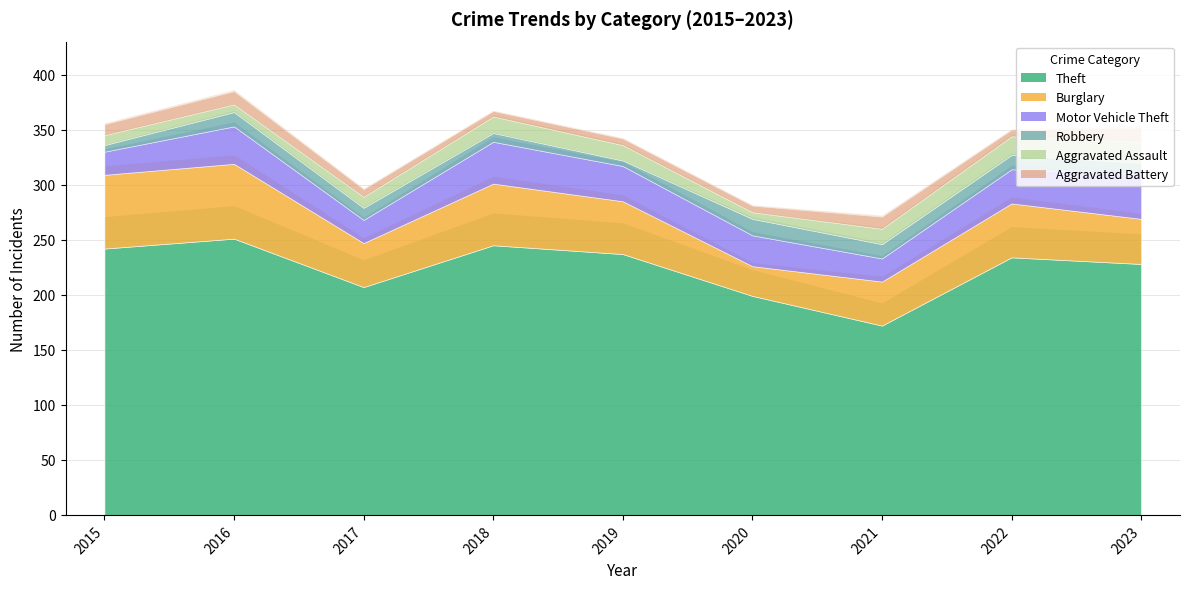

At how many categories does at least one series exceed 172?

8